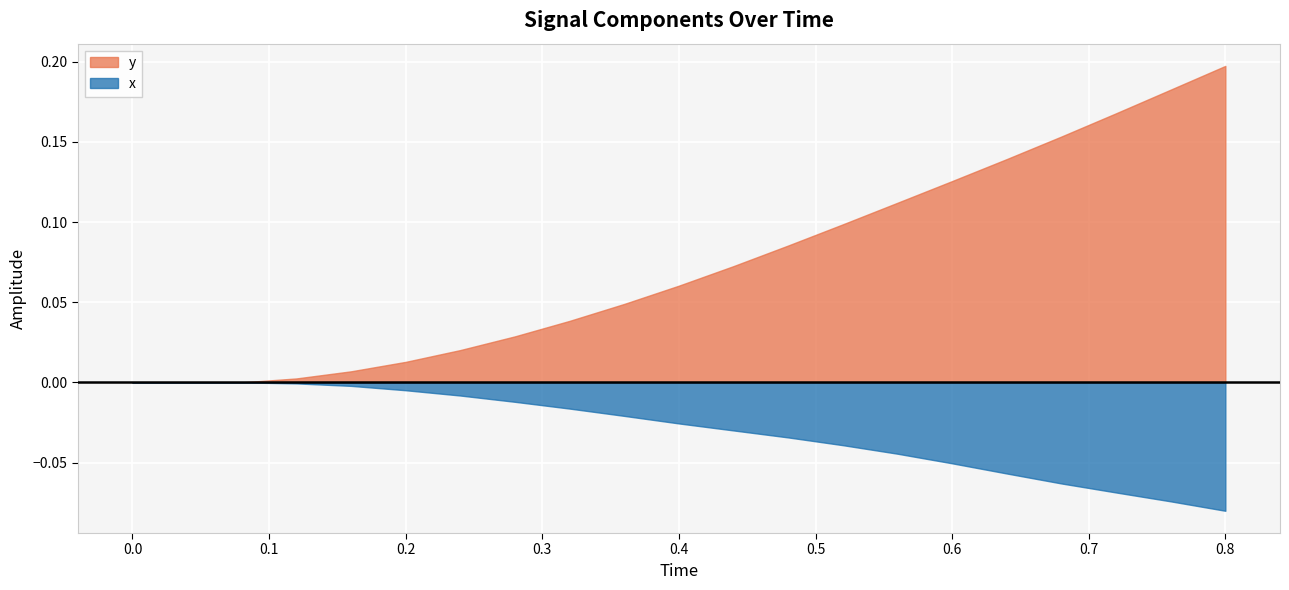

What is the sum of all Time values?

8.4